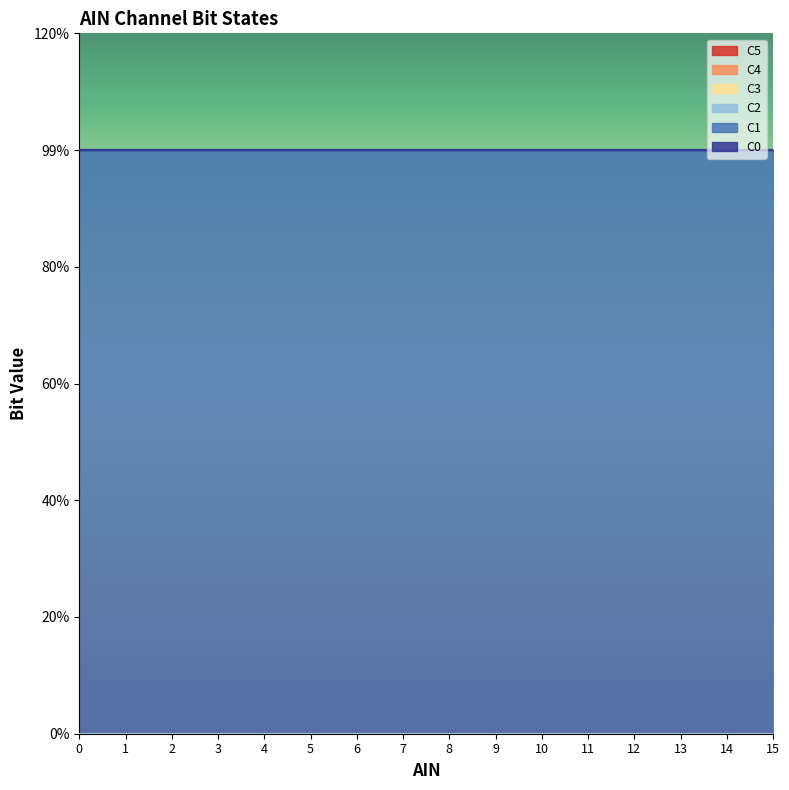

True or false: C3 and C5 intersect in this chart.

False